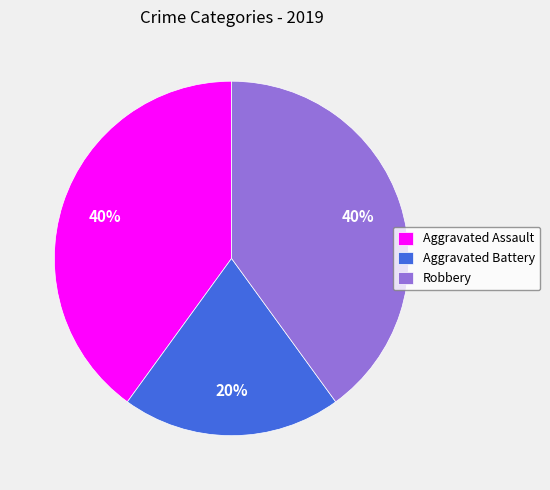

Does Aggravated Assault represent more than half of the total?

No